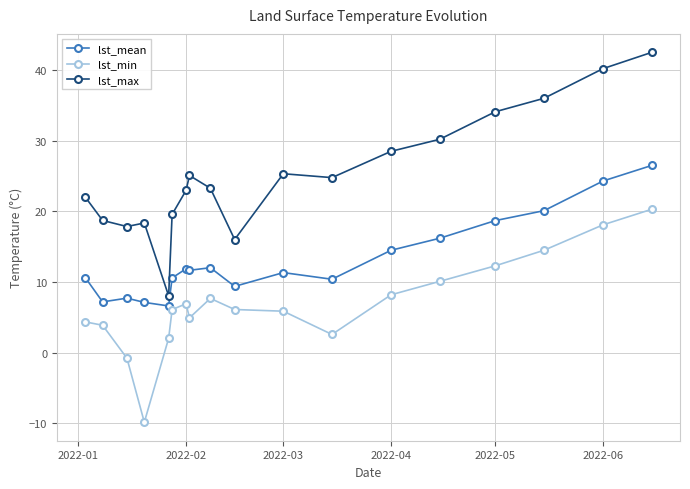

How many distinct data groups are displayed?

3